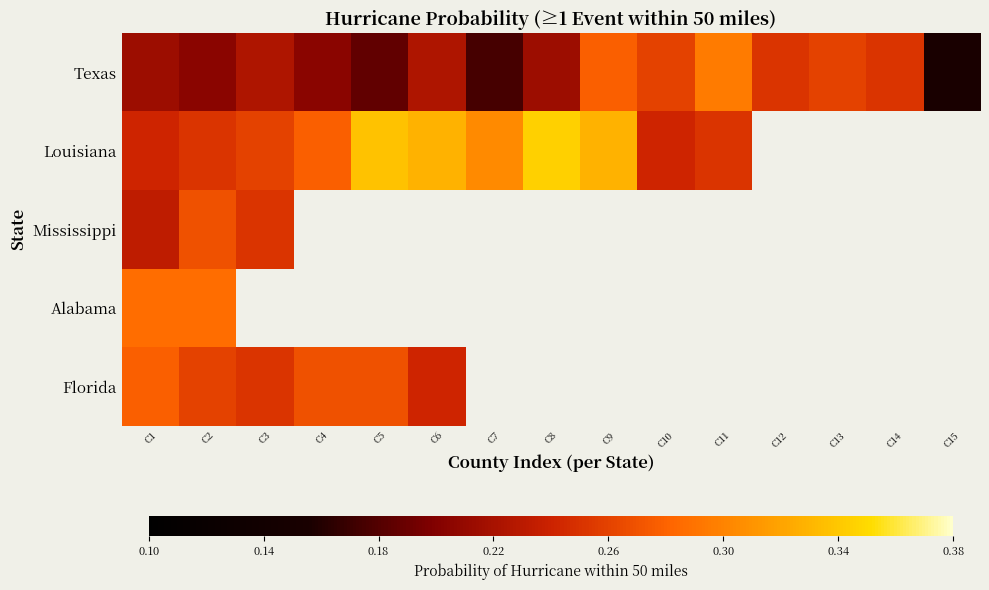

Rank the series by their maximum value, from highest to lowest.

Louisiana, Texas, Alabama, Florida, Mississippi